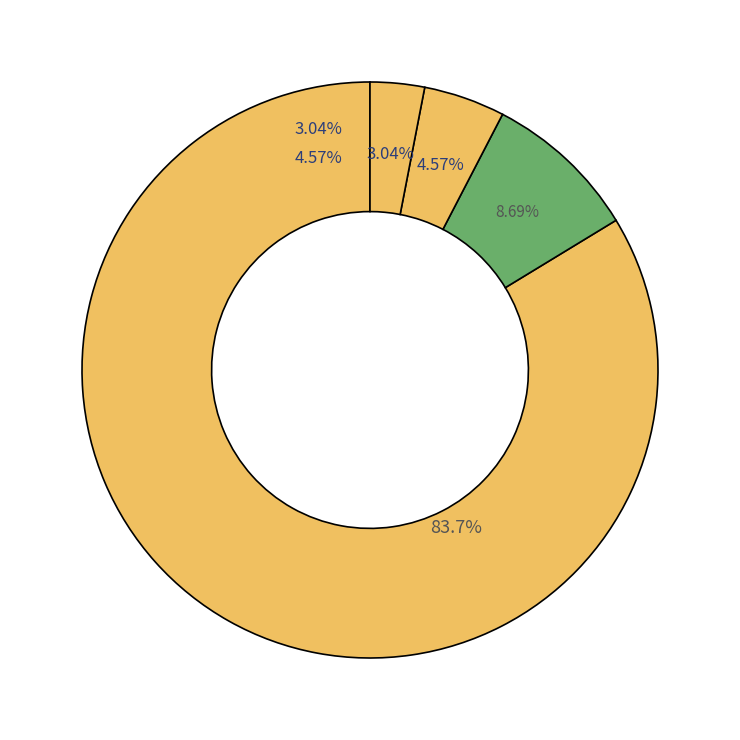

Which category has the biggest portion of the pie?

Zeri